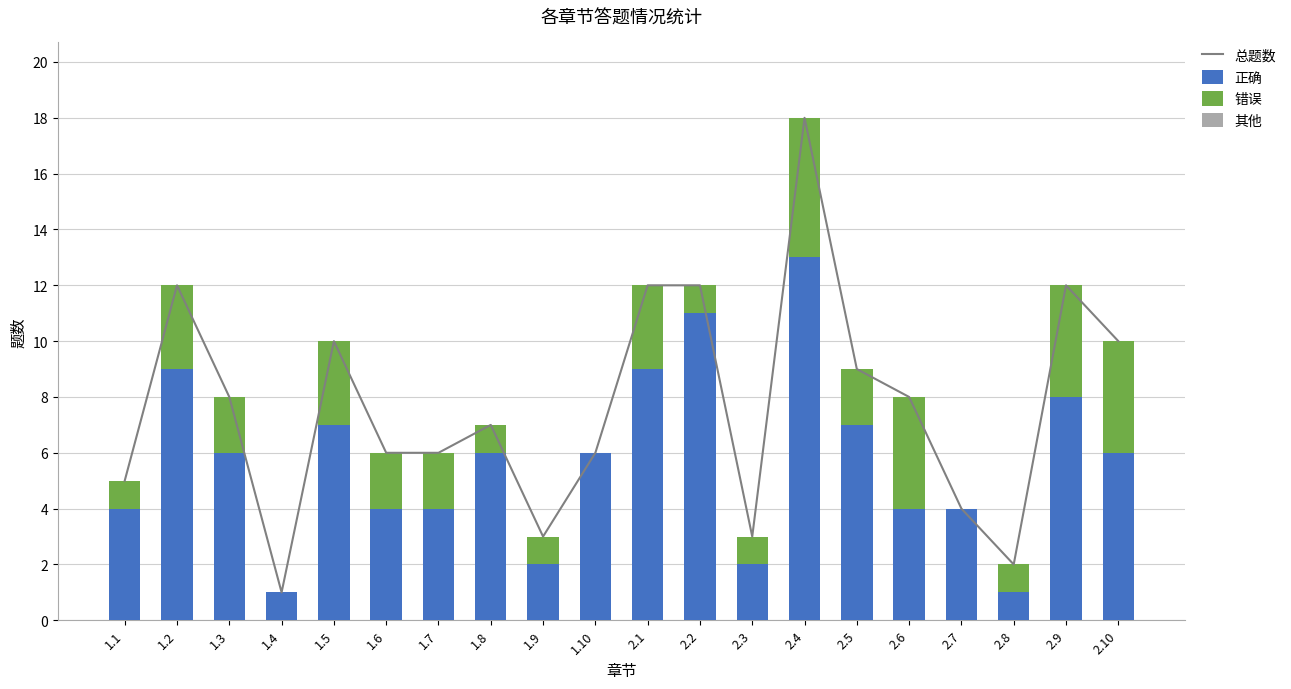

What is the label of the 1st bar from the right?

2.10